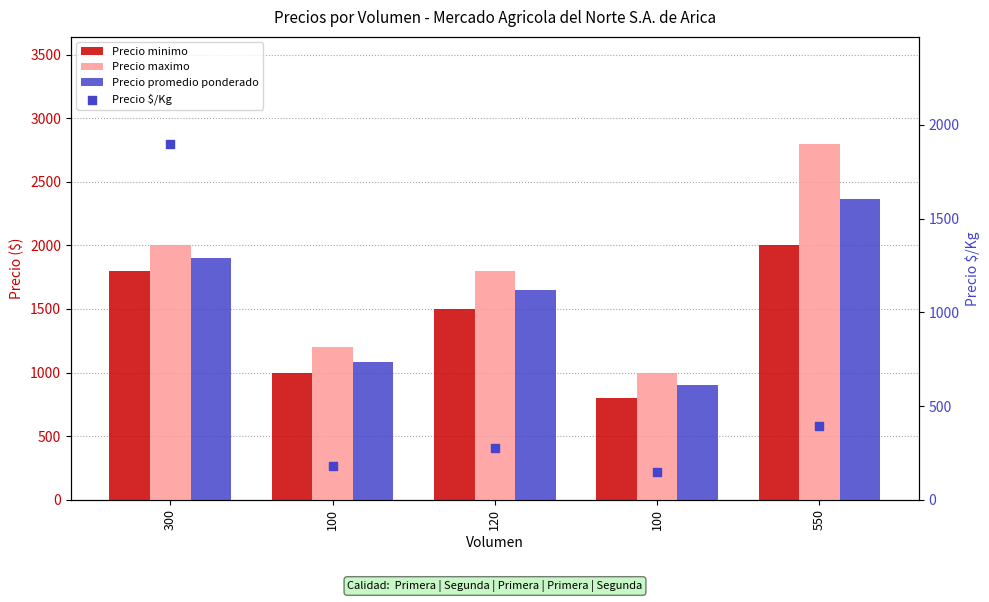

At which category is the sum across all series the highest?

300